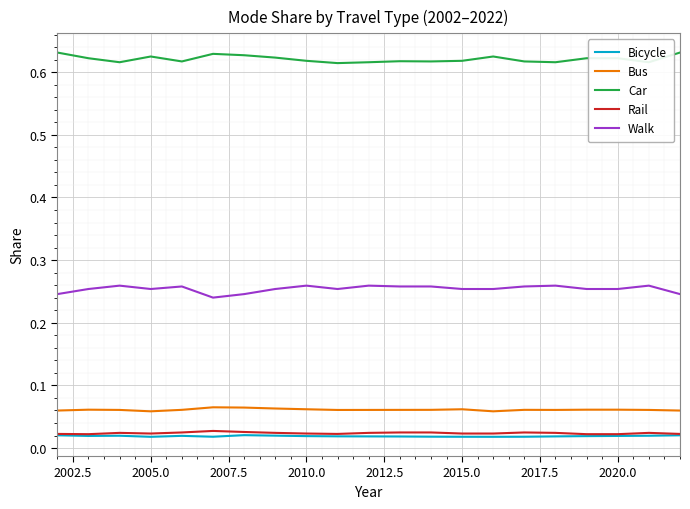

True or false: Rail and Car cross at least once.

False